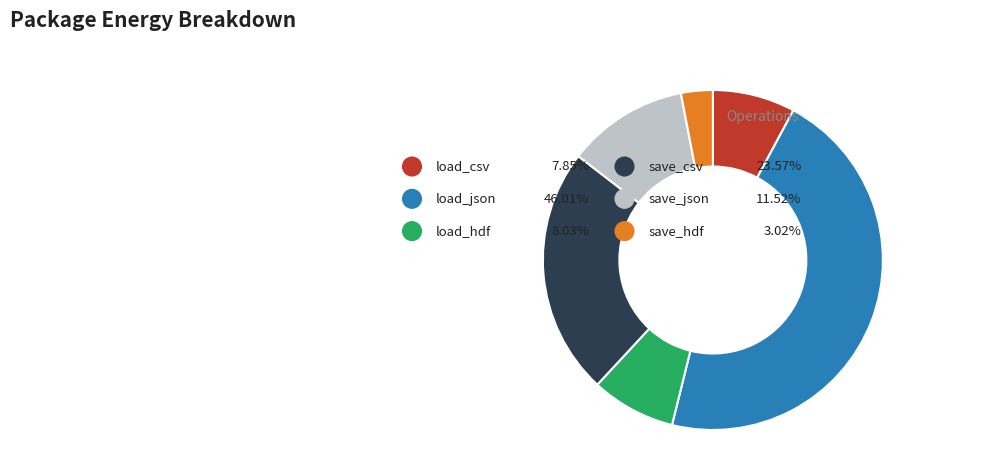

To the nearest percent, what is the average slice percentage?

17%